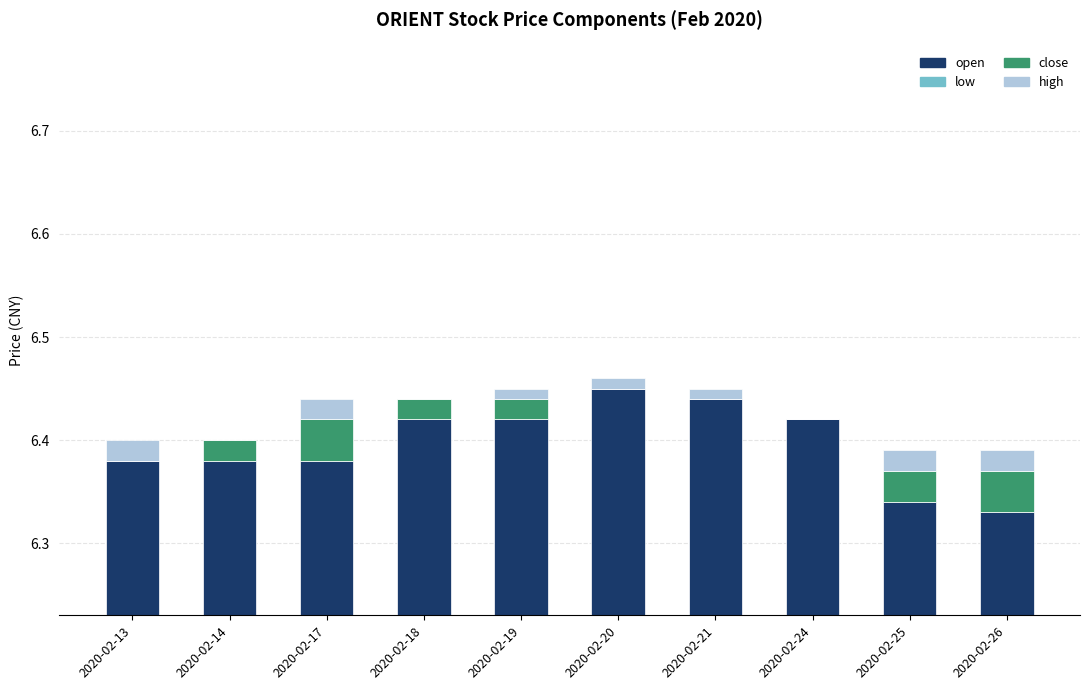

What is the sum of all open values?

64.0